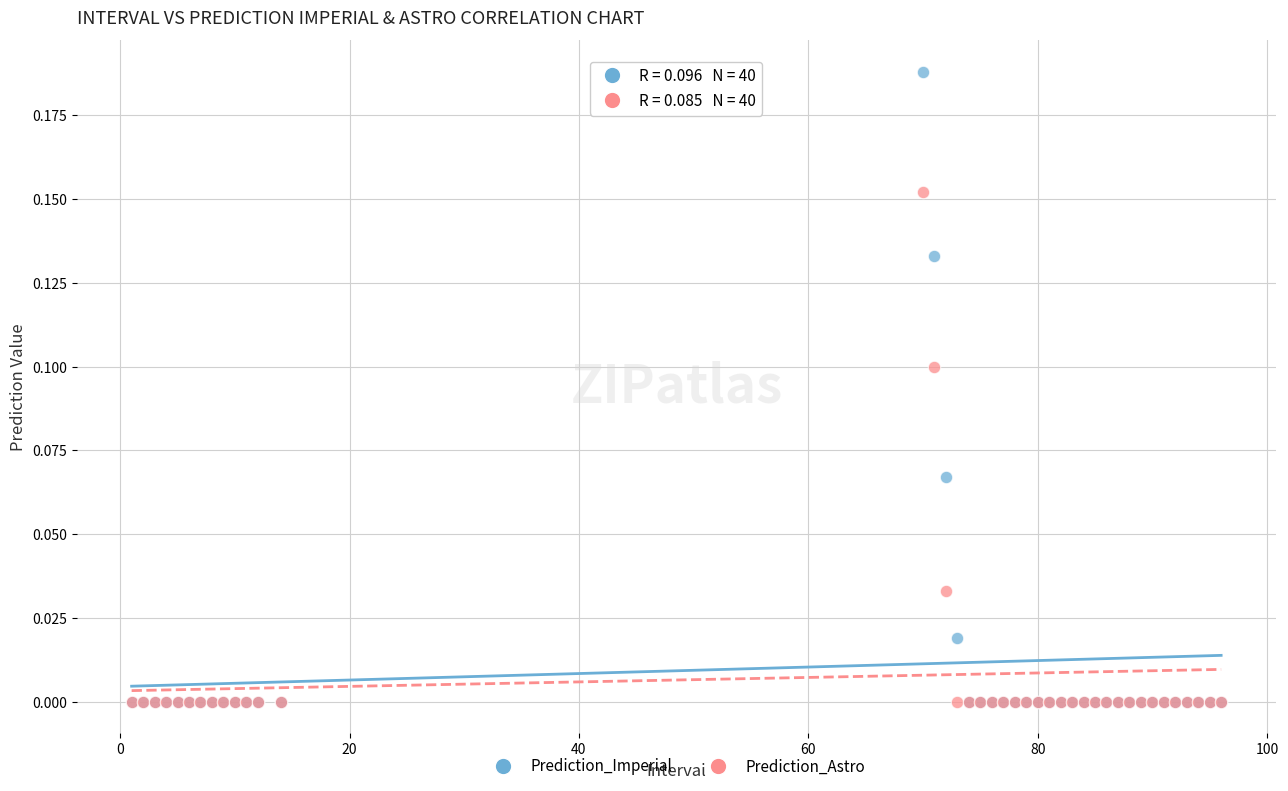

What are all the series names shown in the legend?

Prediction_Imperial, Prediction_Astro